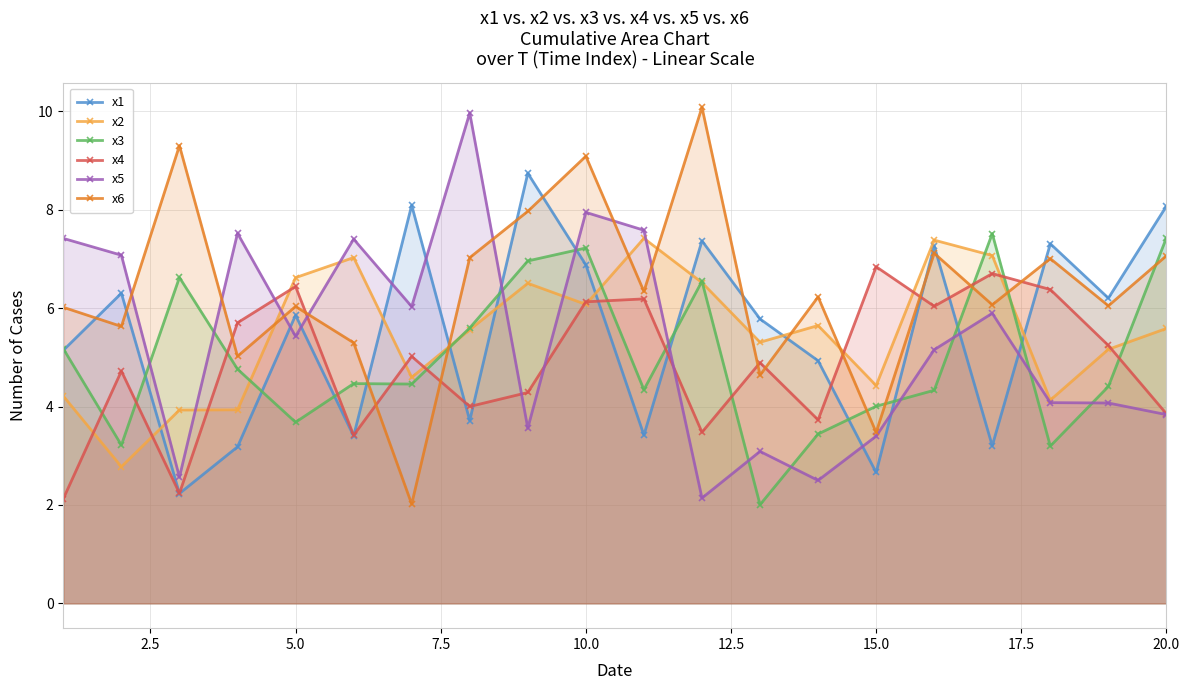

True or false: x5 has more than 2 interior local peaks.

True